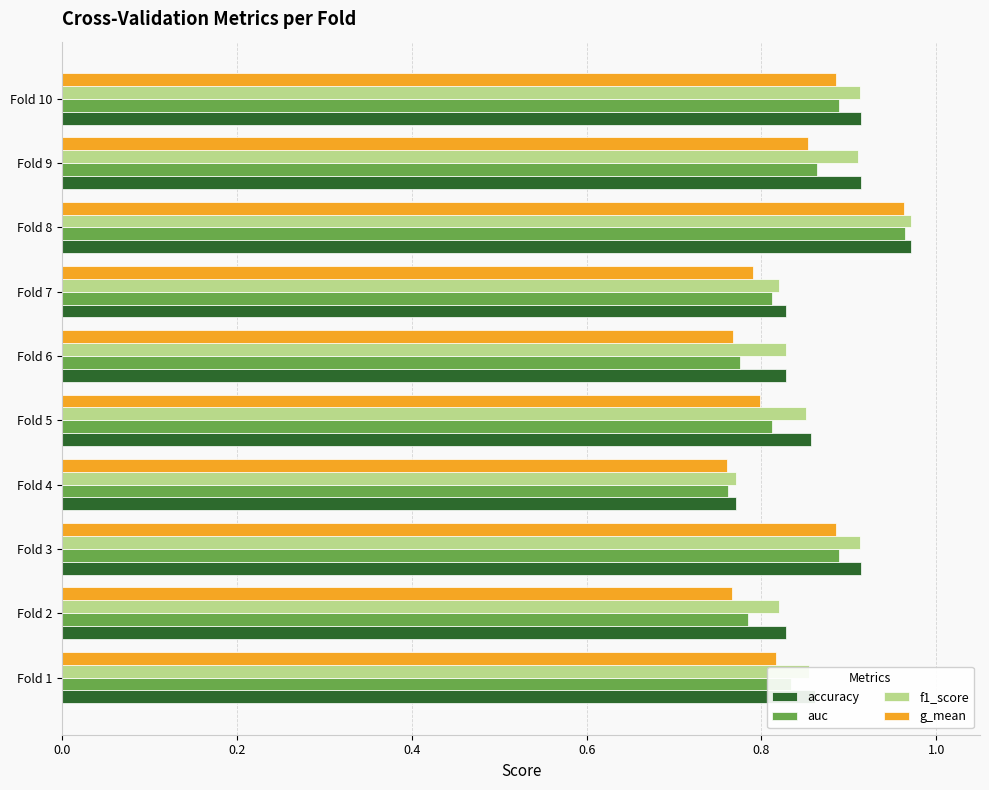

Is the value of g_mean at Fold 7 greater than the value of accuracy at Fold 6?

No